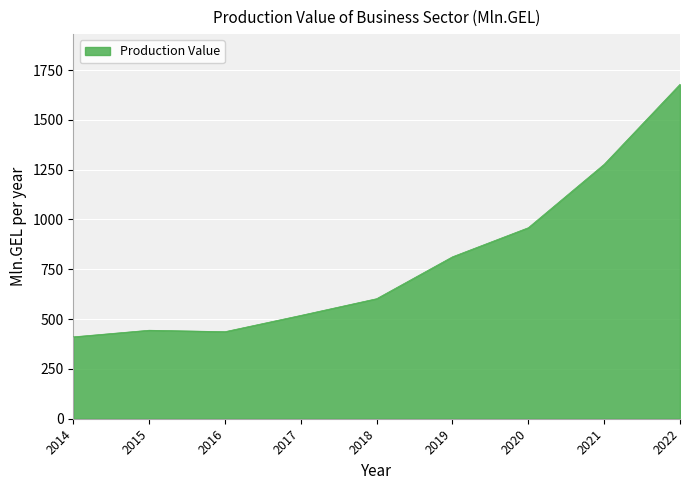

What is the smallest value displayed?

410.9